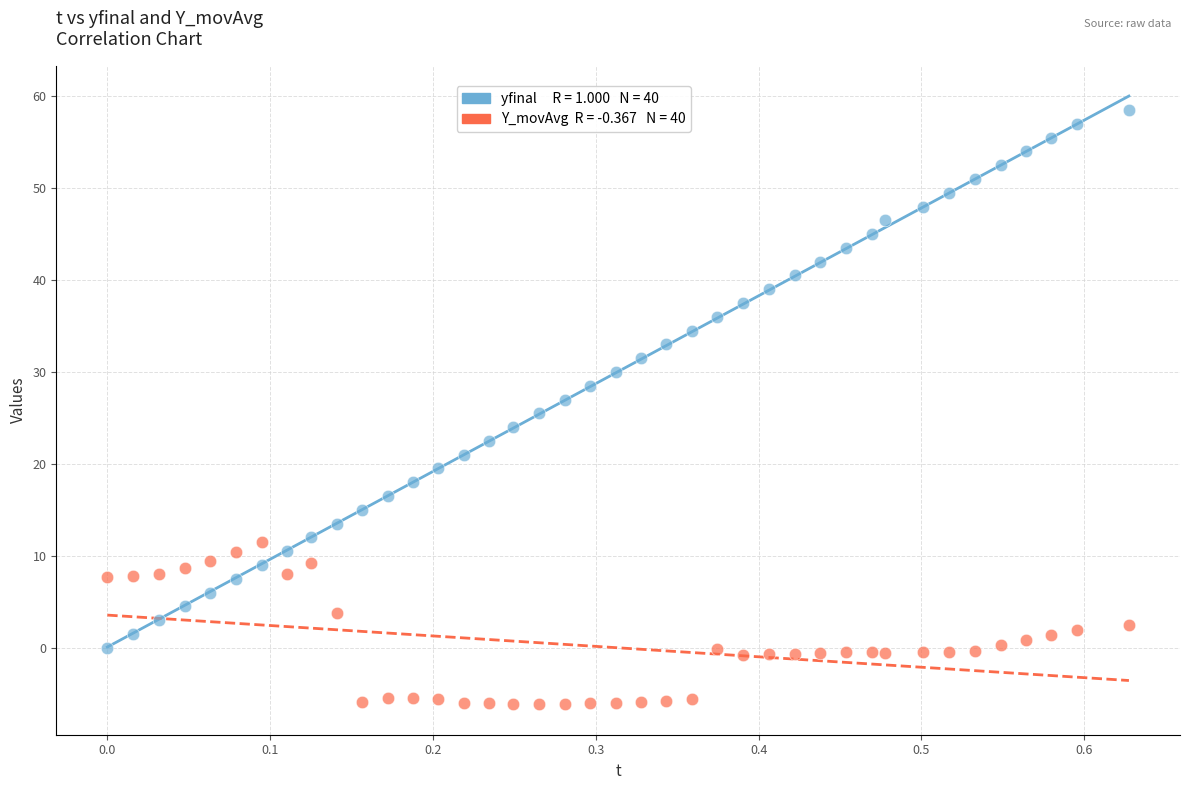

Across all data points, what is the range of Y values (max minus min)?

64.7